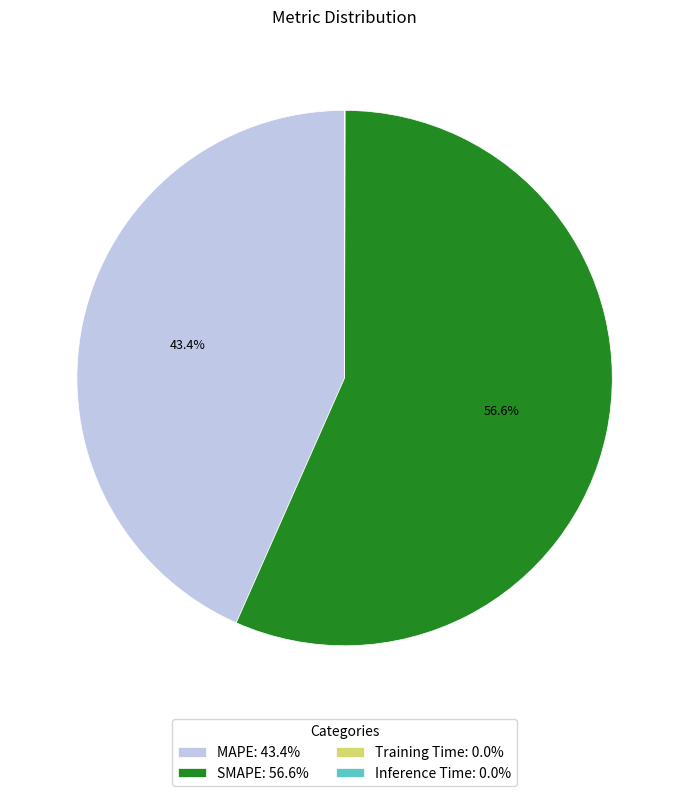

To the nearest percent, what is the difference between the largest and smallest slice percentages?

57%